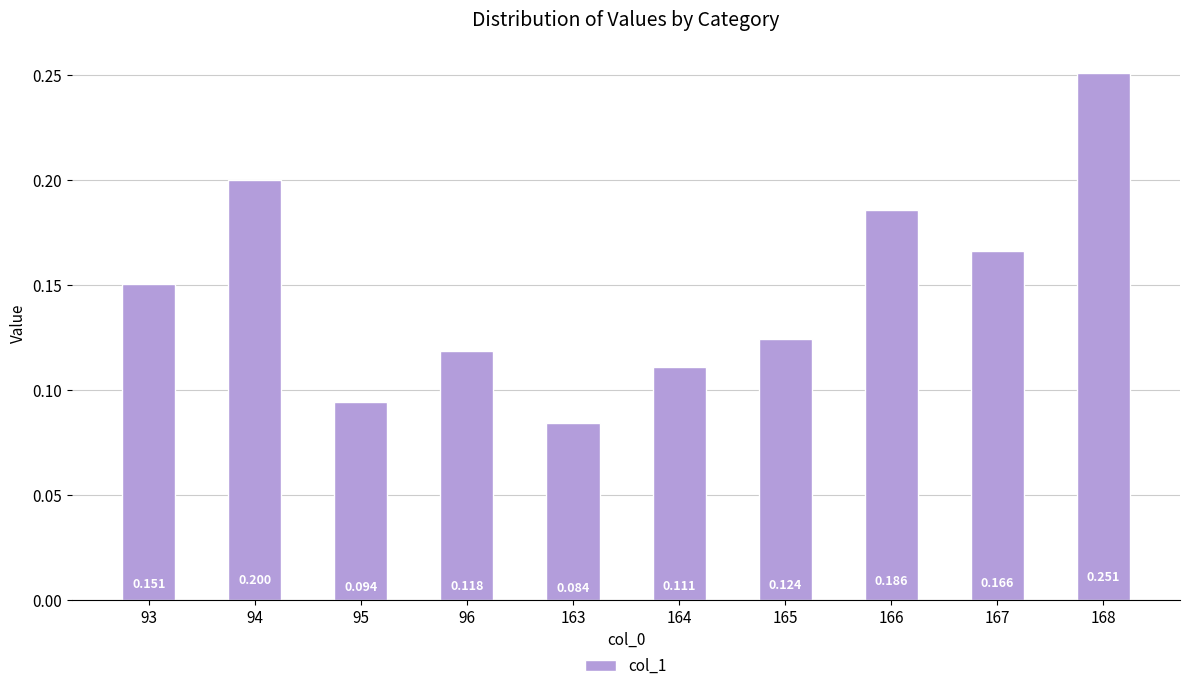

Between 93 and 96, which is larger?

93